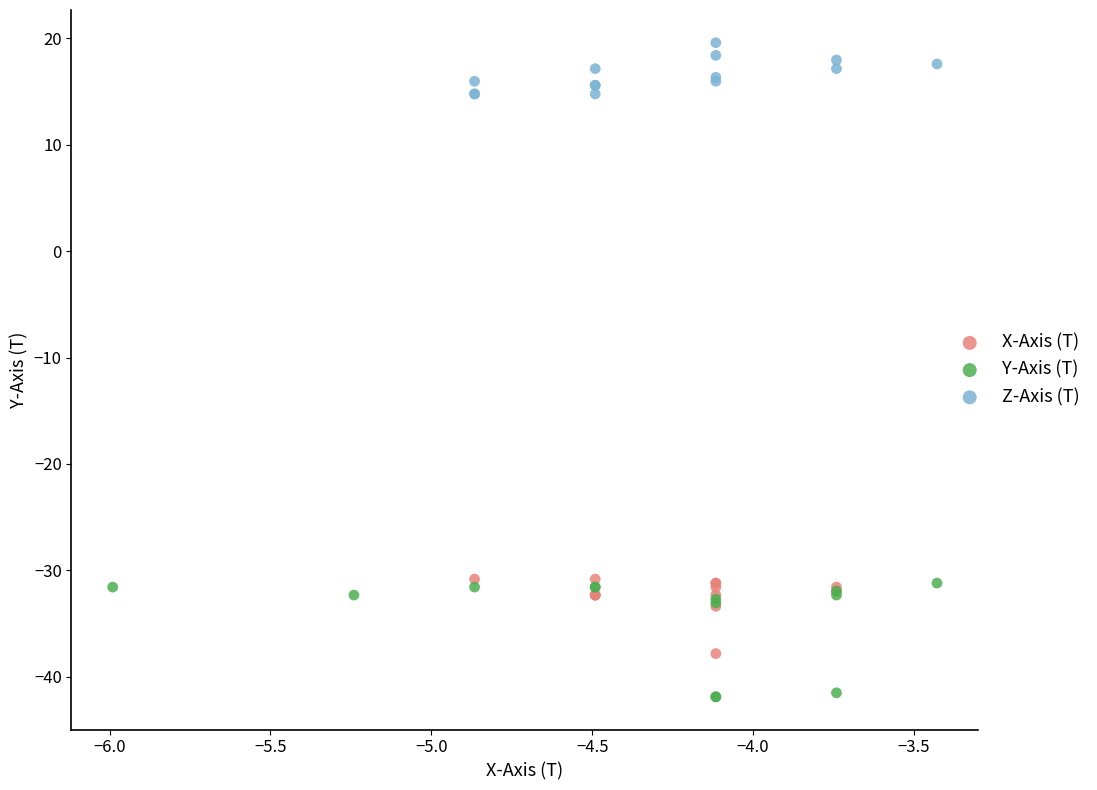

Which series reaches the minimum Y coordinate?

Y-Axis (T)